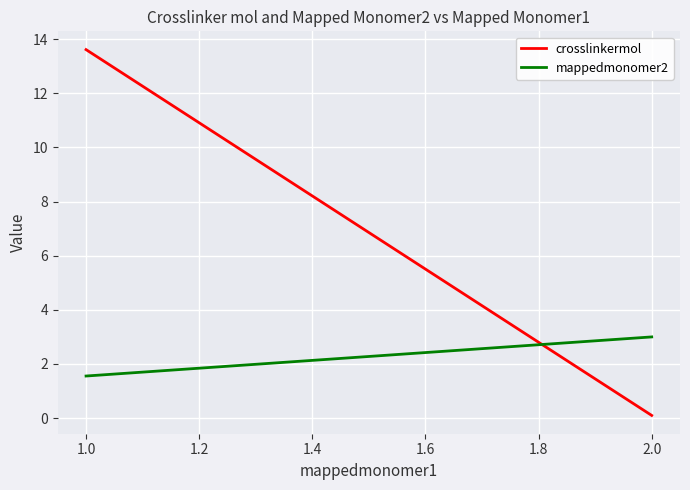

What is the lowest value of the crosslinkermol series?

0.1